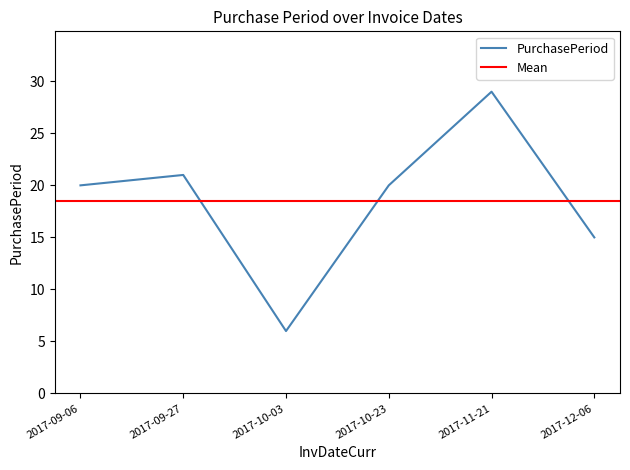

What is the approximate value at 2017-10-23?

20